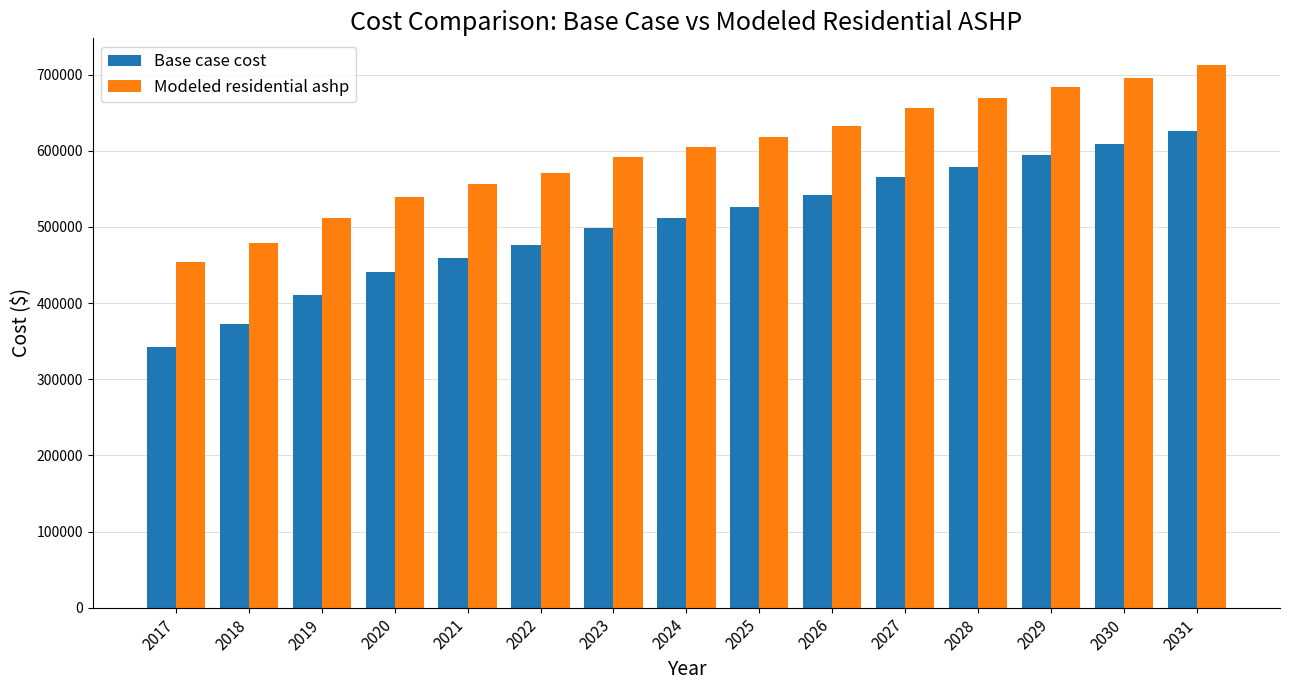

How many bars are there in total?

30